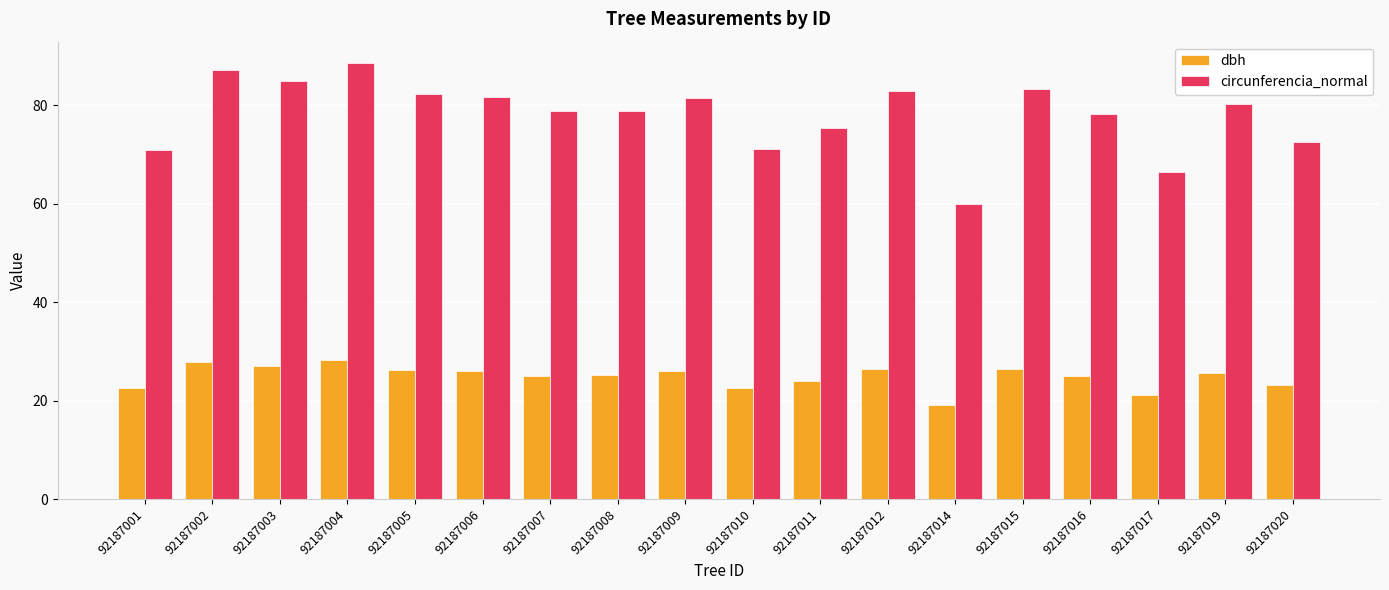

Which series changed the most between 92187016 and 92187017?

circunferencia_normal